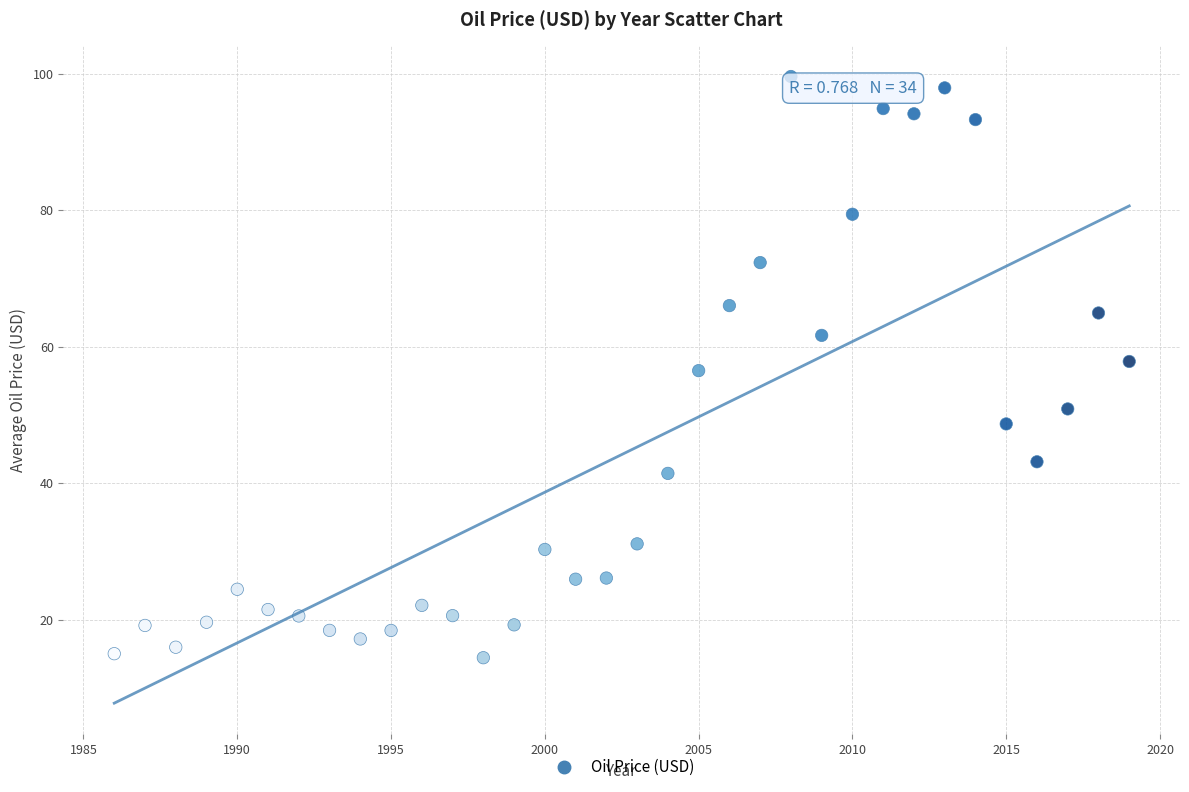

What is the range of Y values (max minus min)?

85.1